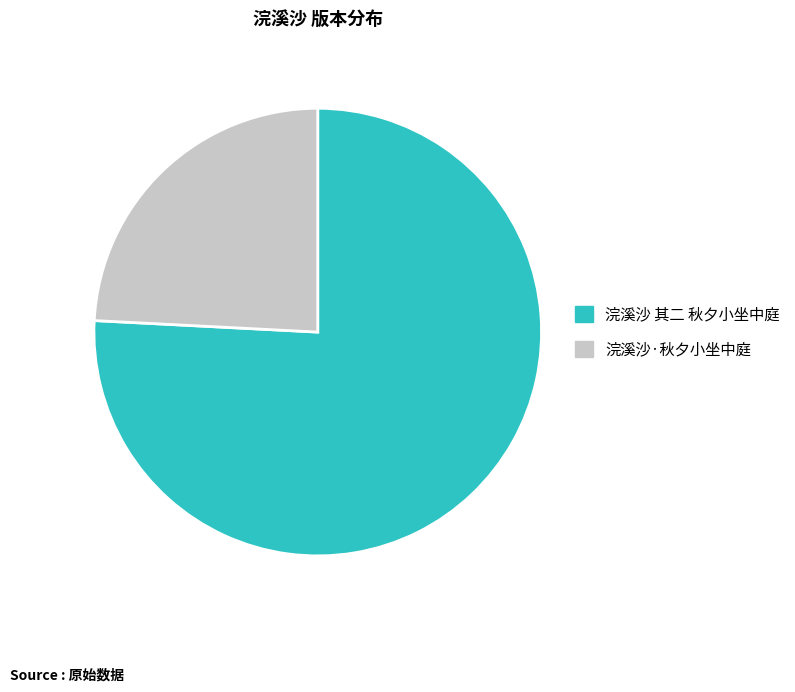

Which slice is the largest?

浣溪沙 其二 秋夕小坐中庭